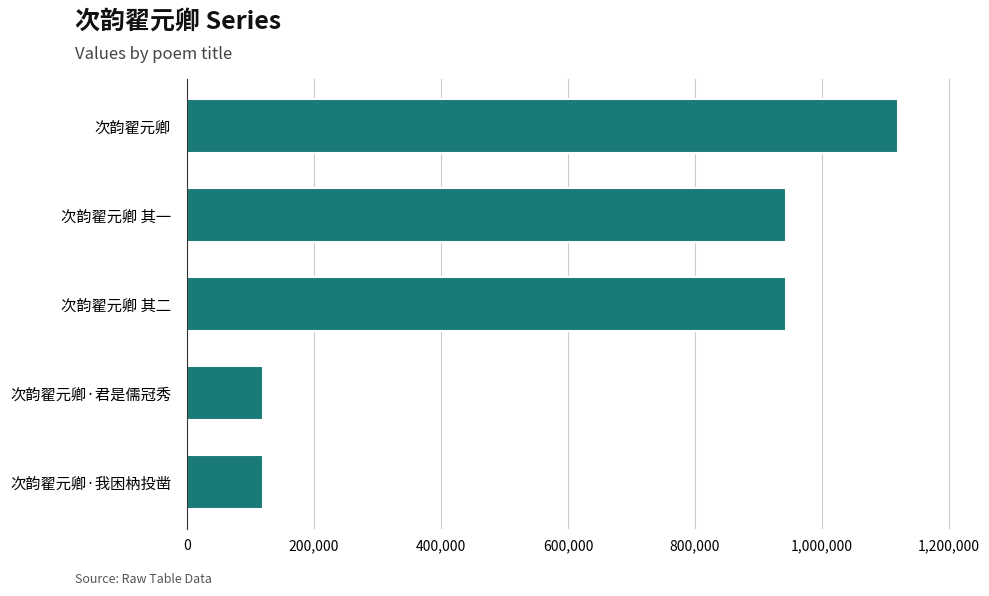

At which category does the chart reach its peak across all series?

次韵翟元卿